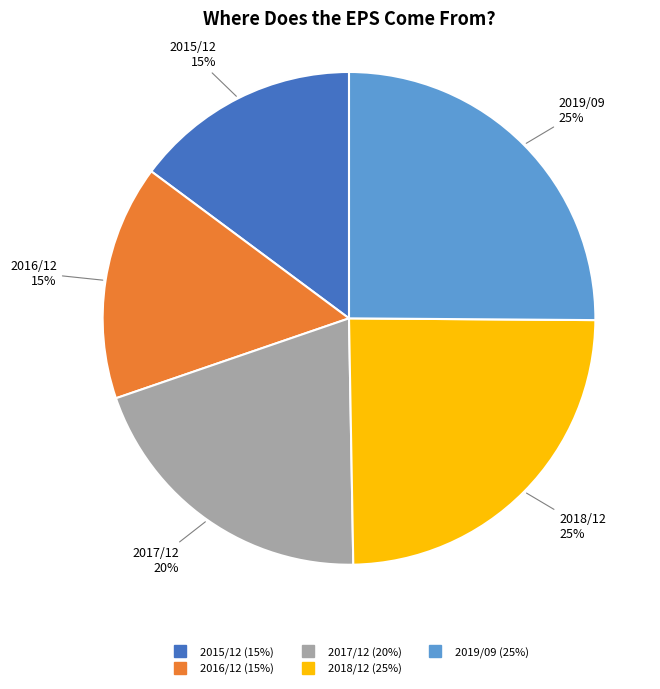

Between 2019/09 and 2017/12, which is larger?

2019/09